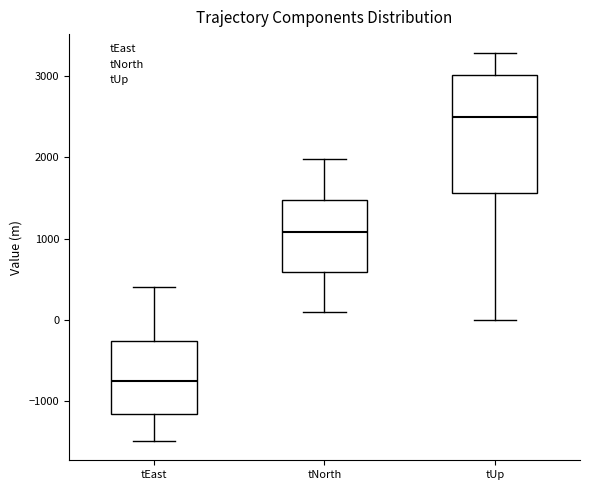

Reading left to right, read every box against the y-axis: the position of its median line, the range the box covers, and the ends of its whiskers. The values are not printed on the chart, so give them approximately, as read against the axis.

tEast: median -800, box -1200 to -300, whiskers -1500 to 400
tNorth: median 1100, box 600 to 1500, whiskers 100 to 2000
tUp: median 2500, box 1600 to 3000, whiskers 0 to 3300